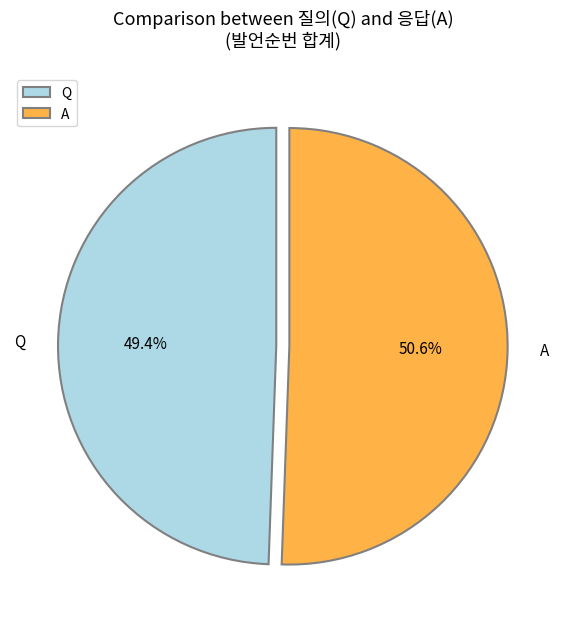

The Q slice represents 49% of the pie. True or false?

True